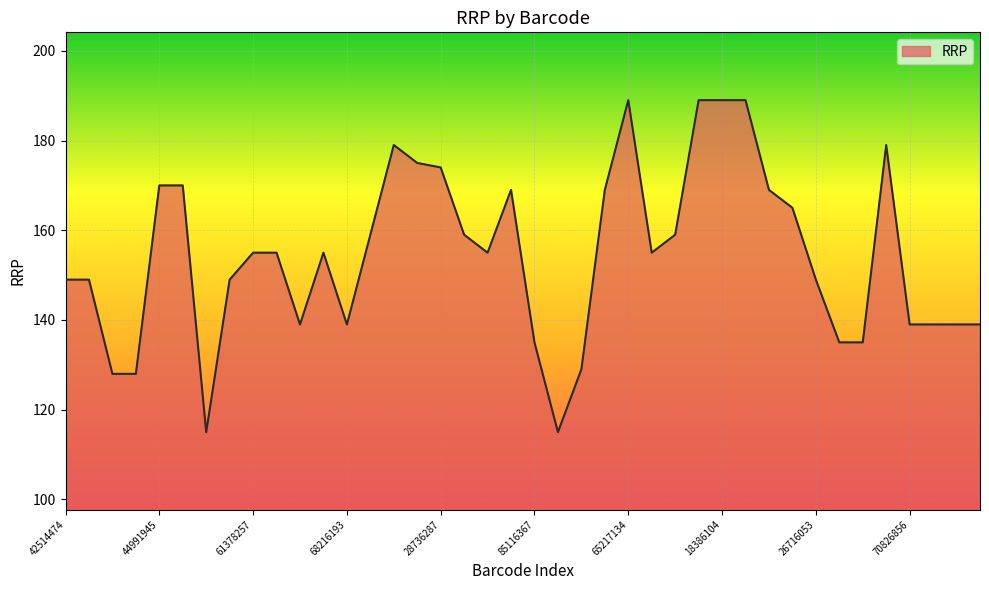

What is the maximum value shown in the chart?

189.0